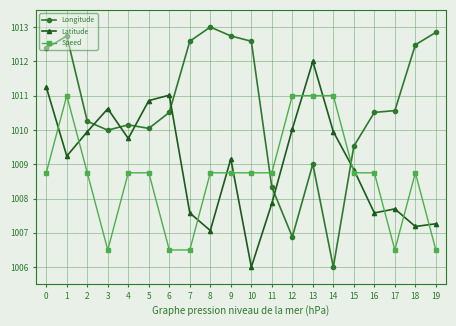

At how many categories does at least one series exceed 1008?

20